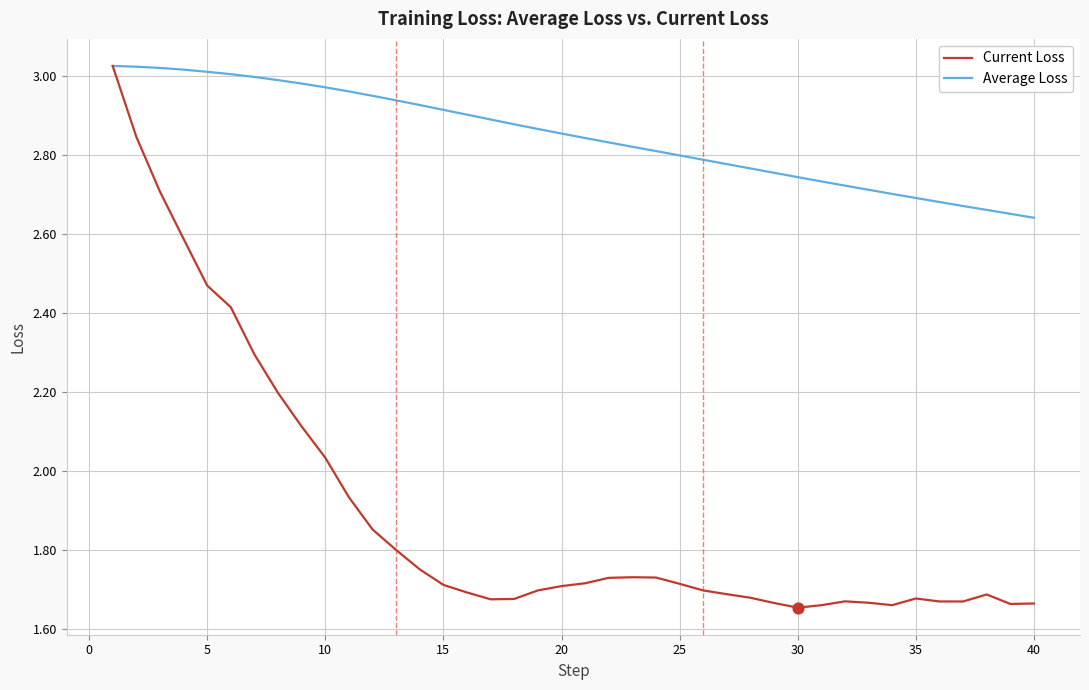

Which series has the widest spread of values?

Current Loss